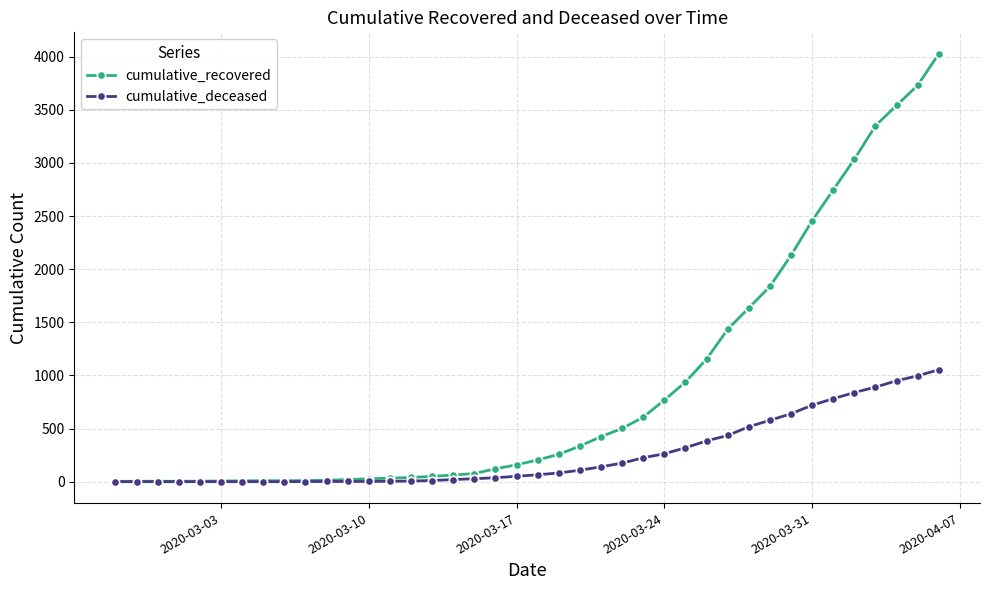

What are all the series names shown in the legend?

cumulative_recovered, cumulative_deceased